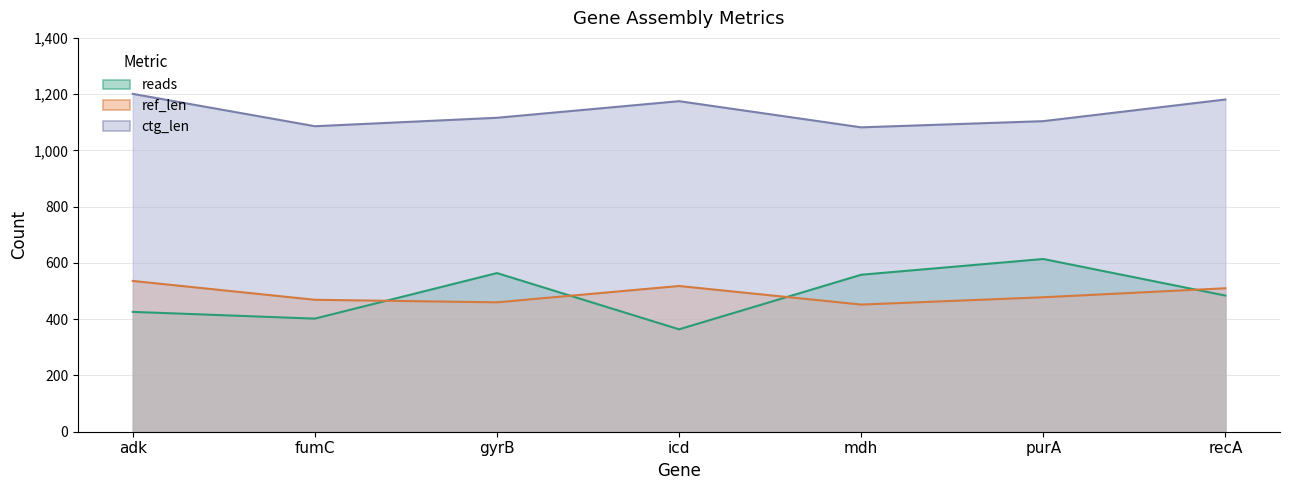

At which category does ctg_len reach its first local valley?

fumC